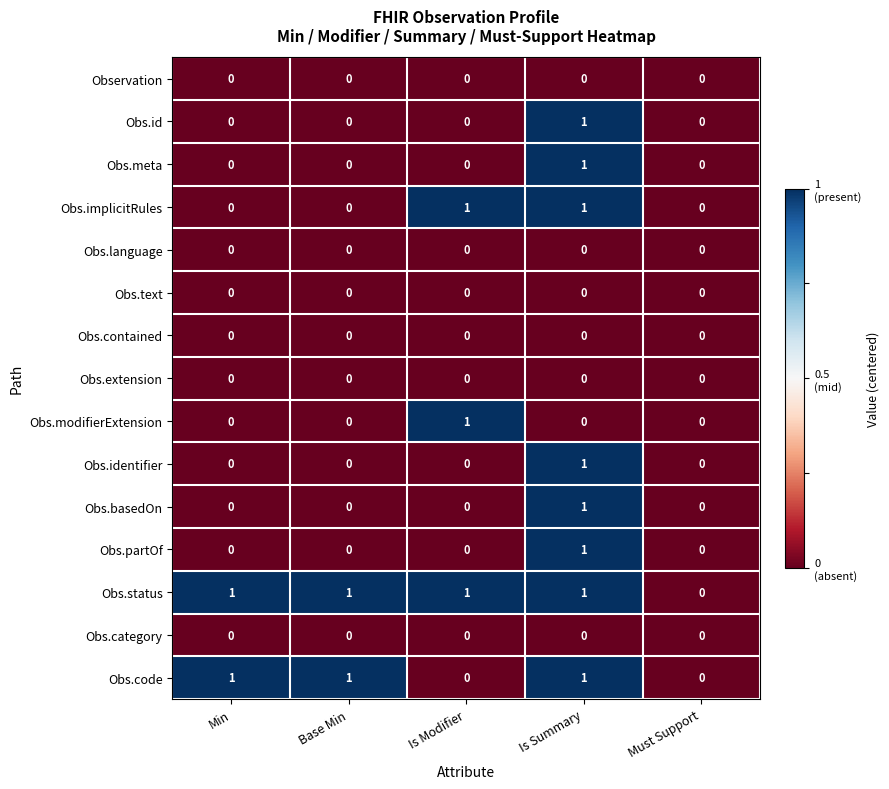

What is the difference between the highest and lowest values at Is Summary?

1